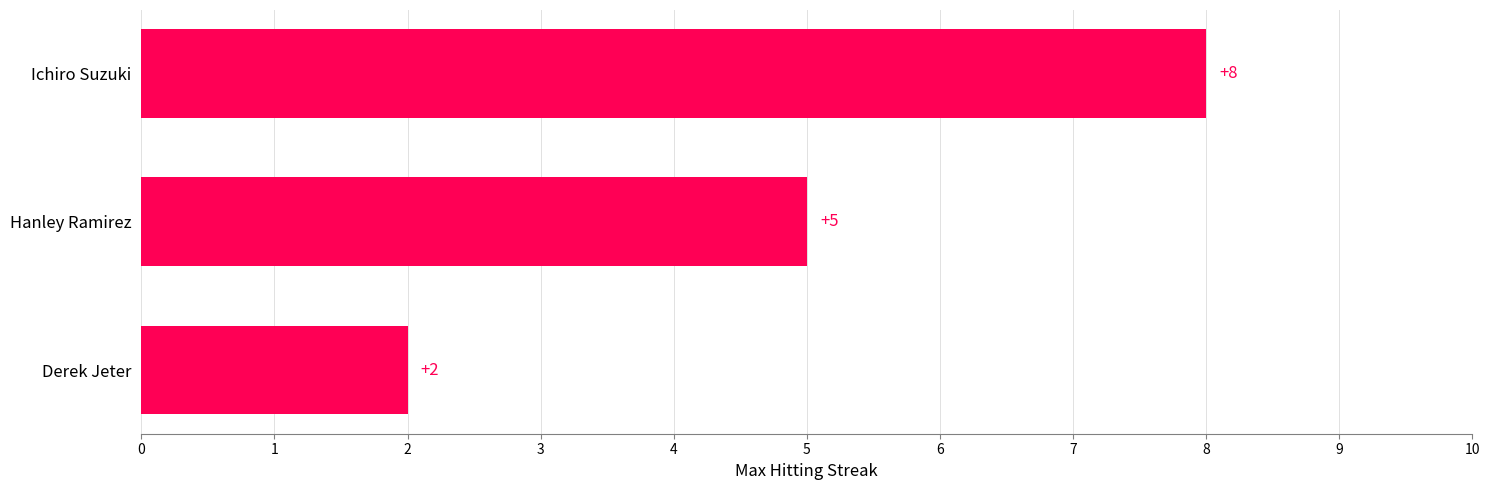

How many values are below 5?

1